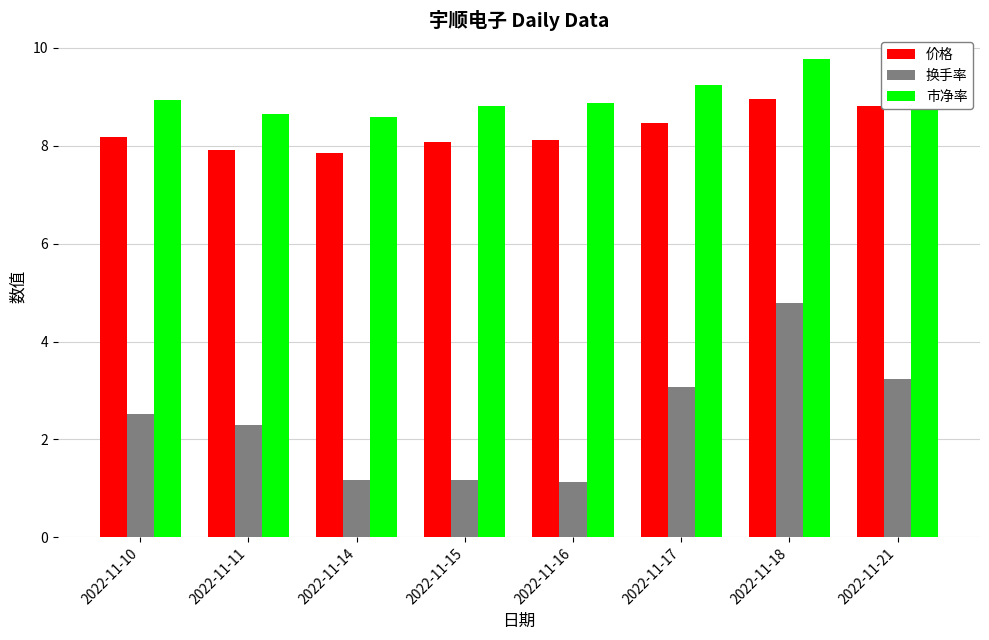

What is the total value across all series at 2022-11-11?

18.9